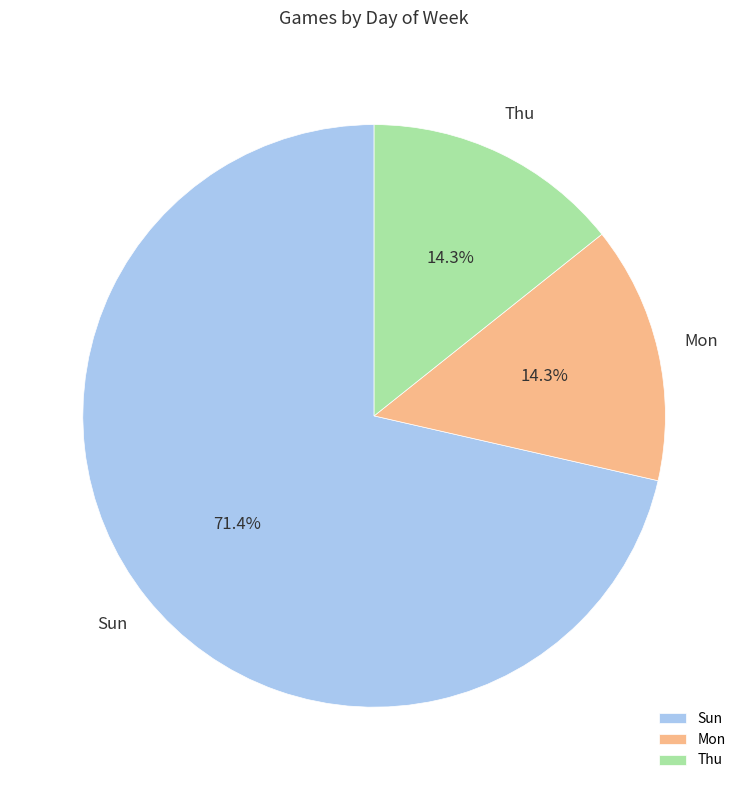

To the nearest percent, what portion does Sun represent?

71%